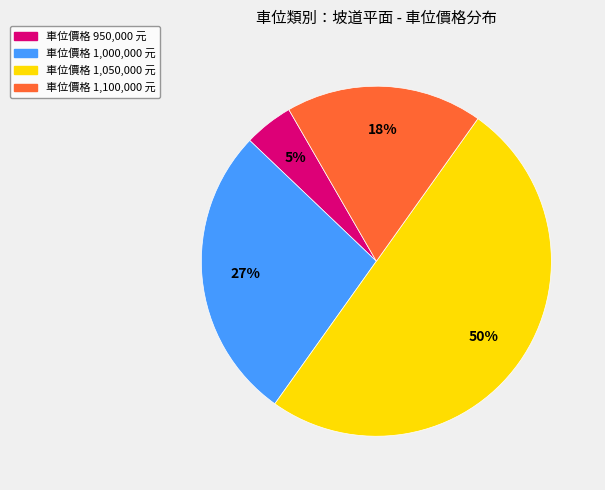

To the nearest percent, what is the difference between the largest and smallest slice percentages?

45%